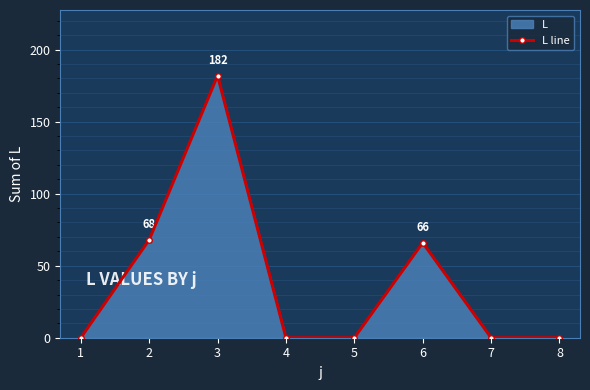

At which category does the data reach its first local peak?

3